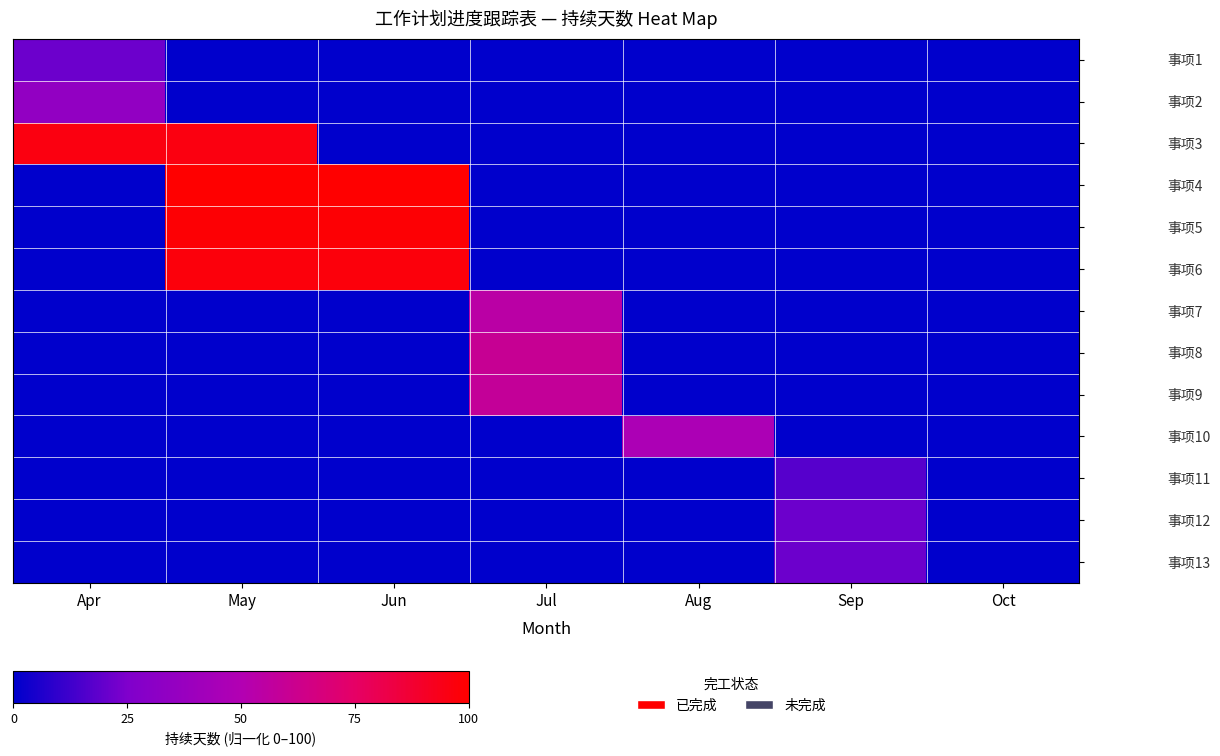

How many distinct data groups are displayed?

13